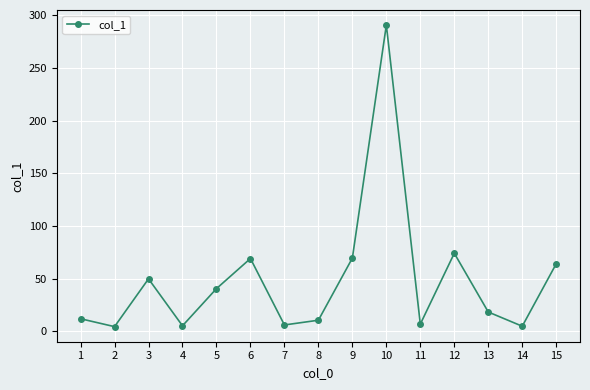

Is this an area chart (filled region under the line)?

No